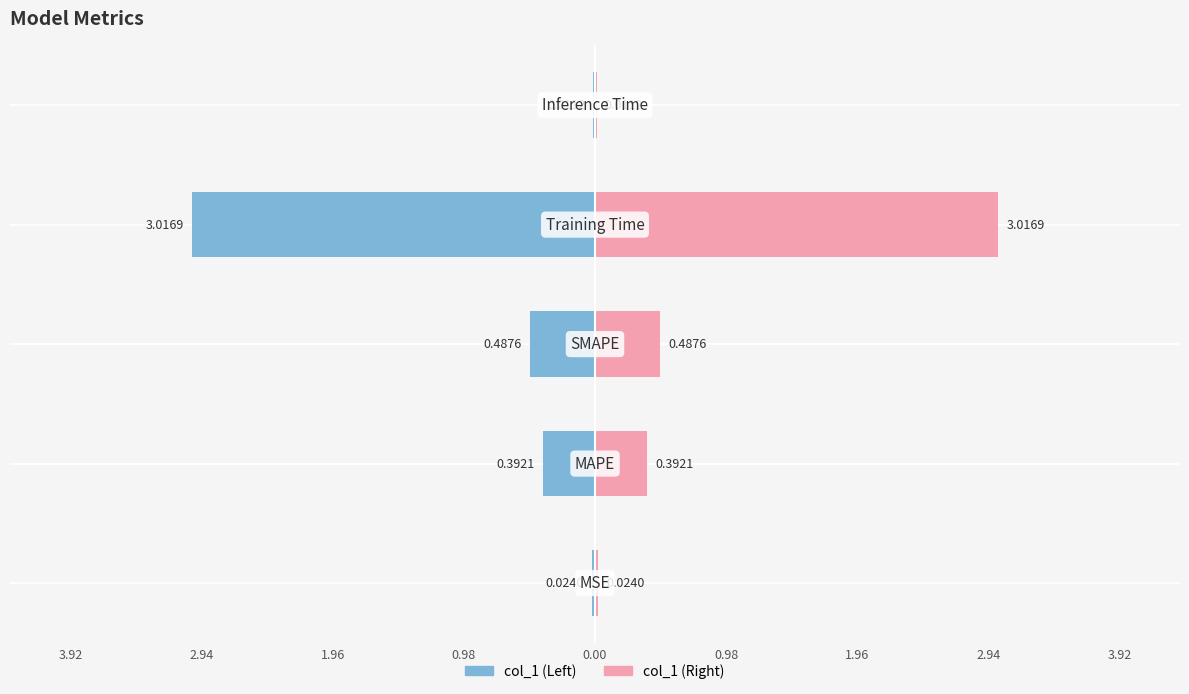

What is the difference between the maximum and minimum values?

3.0